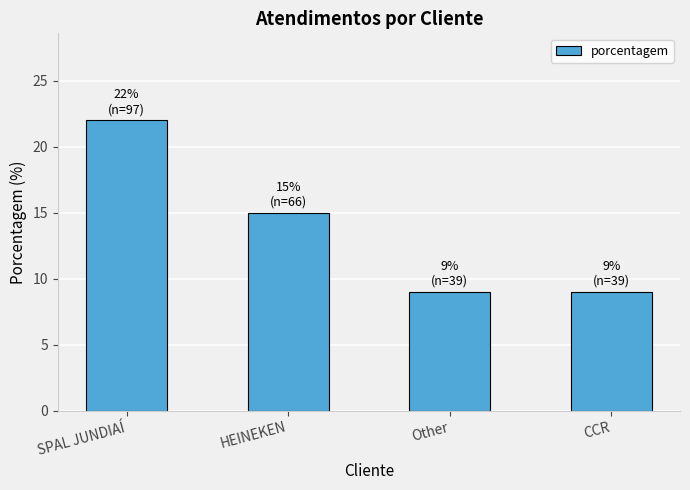

How many data points does each series have?

4